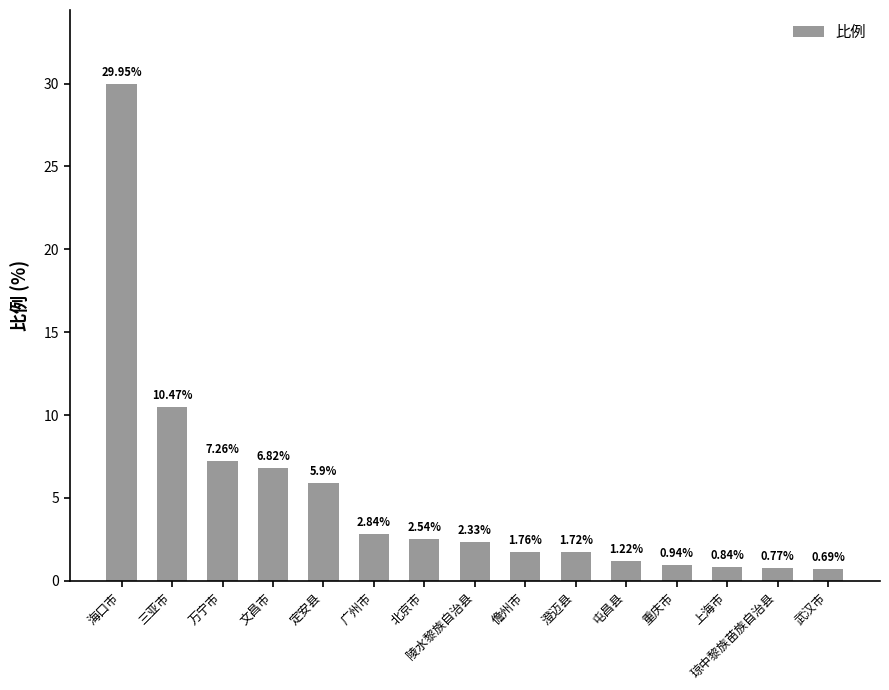

What is the label of the 15th bar from the right?

海口市